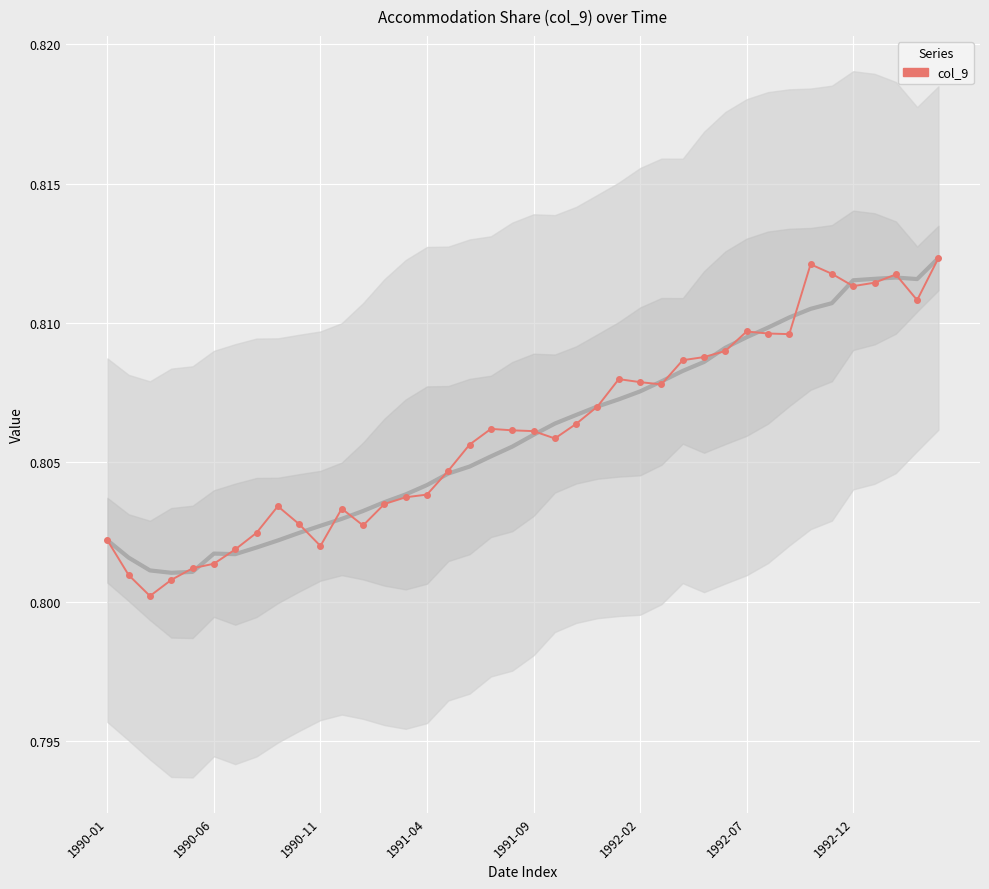

True or false: the data shows 0.8 at 37.

True